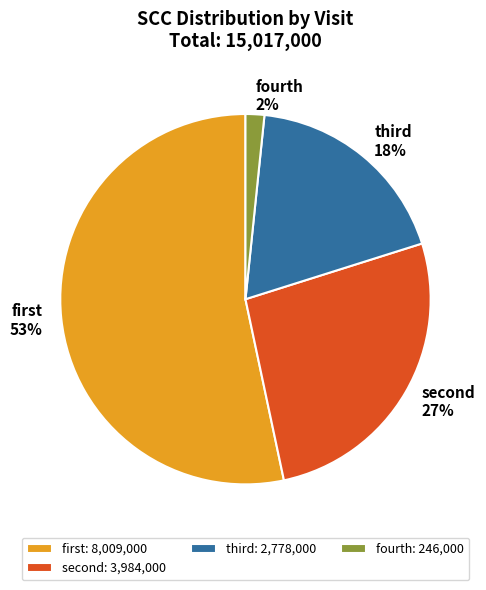

To the nearest percent, what is the average slice percentage?

25%